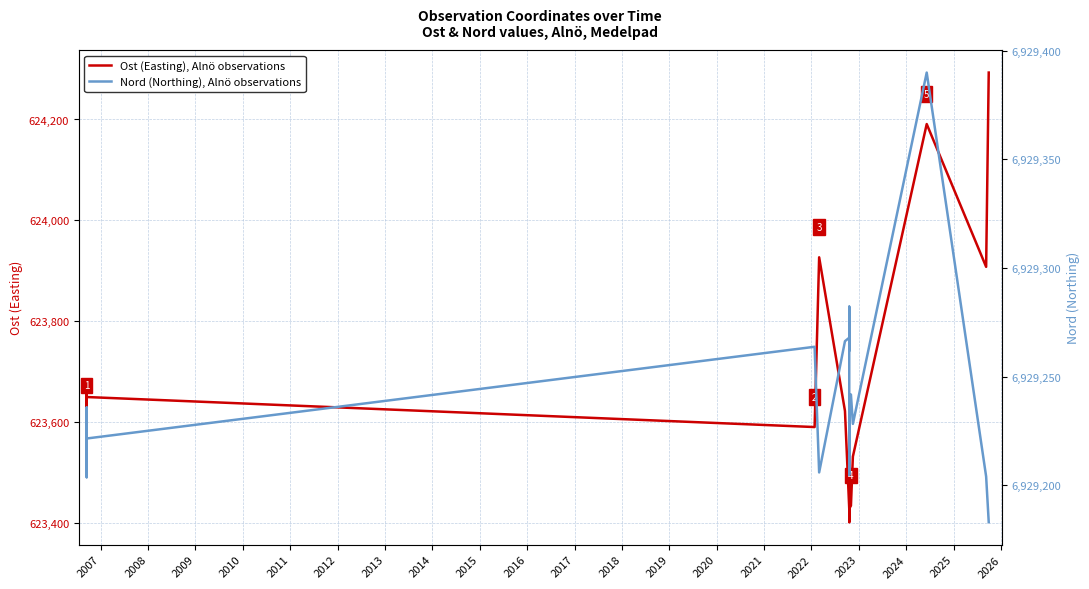

True or false: Ost (Easting), Alnö observations and Nord (Northing), Alnö observations cross at least once.

False